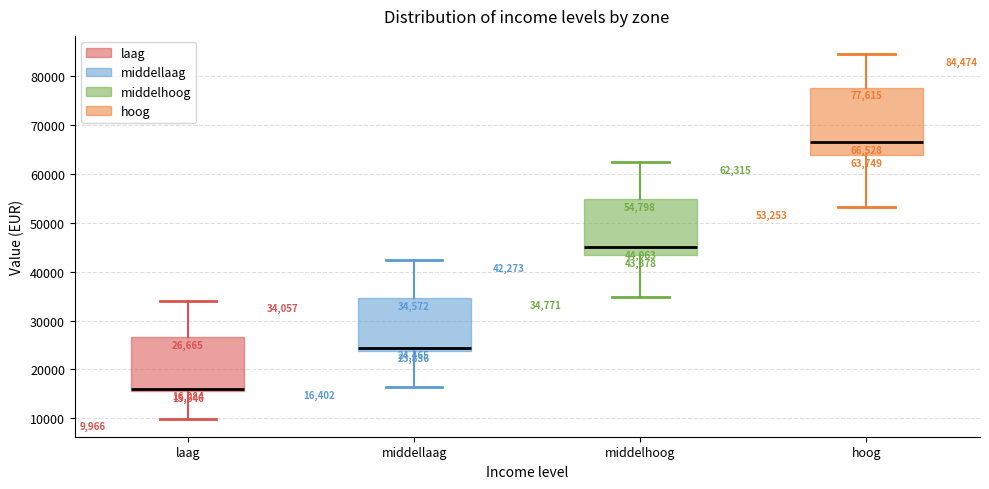

Which box is the tallest, from its lower edge to its upper edge?

hoog